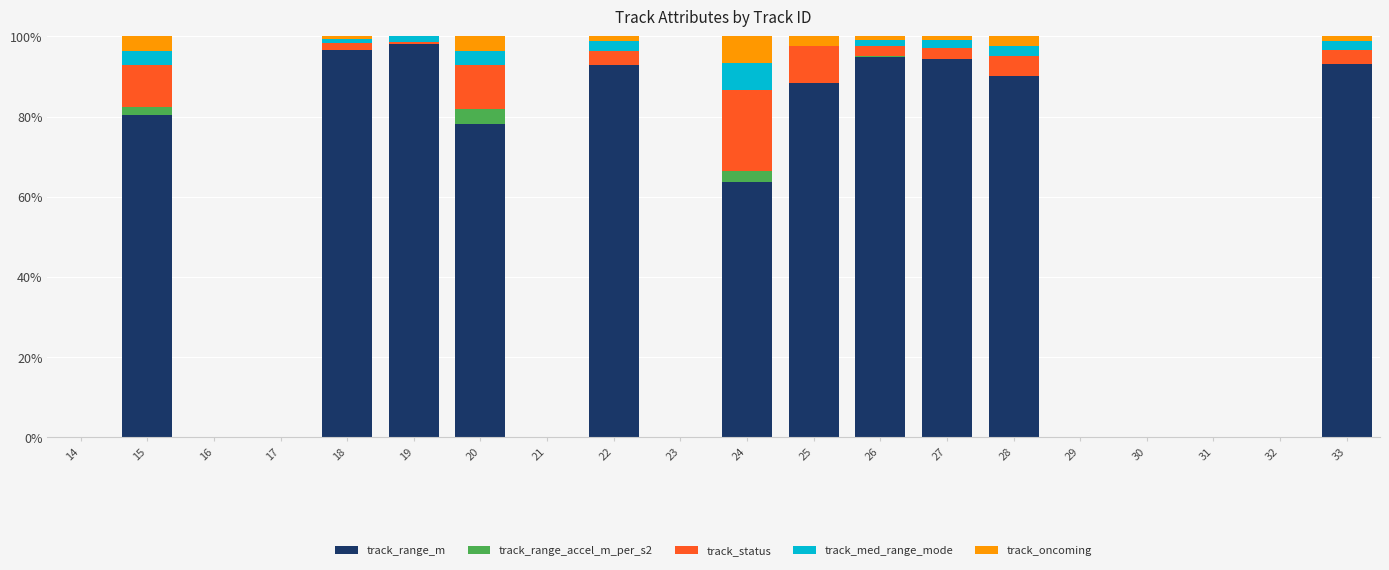

Does the chart contain stacked bars?

Yes